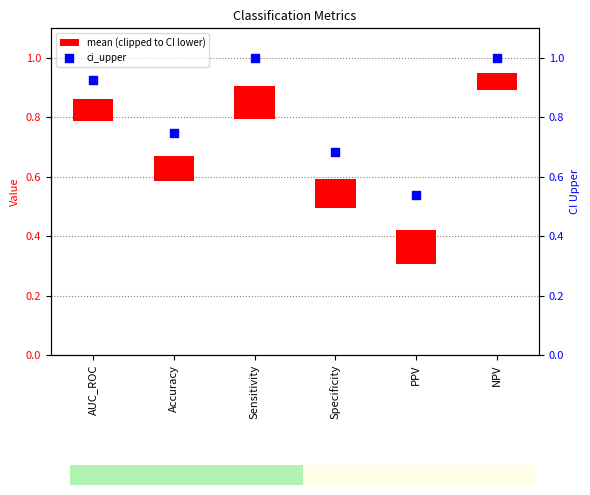

Which series contains the lowest Y value?

mean (clipped to CI lower)